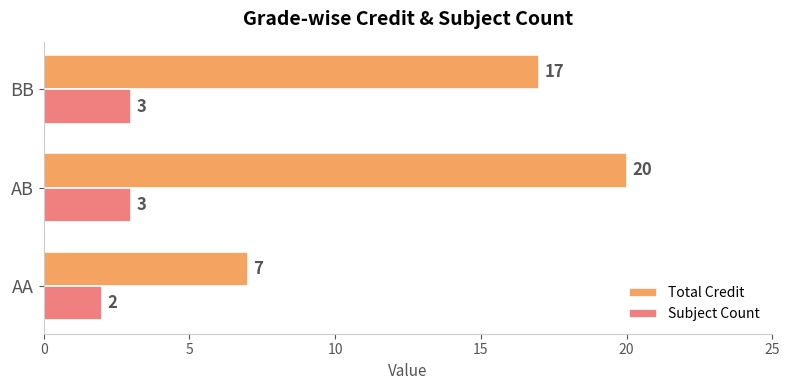

At which category is the sum across all series the highest?

AB